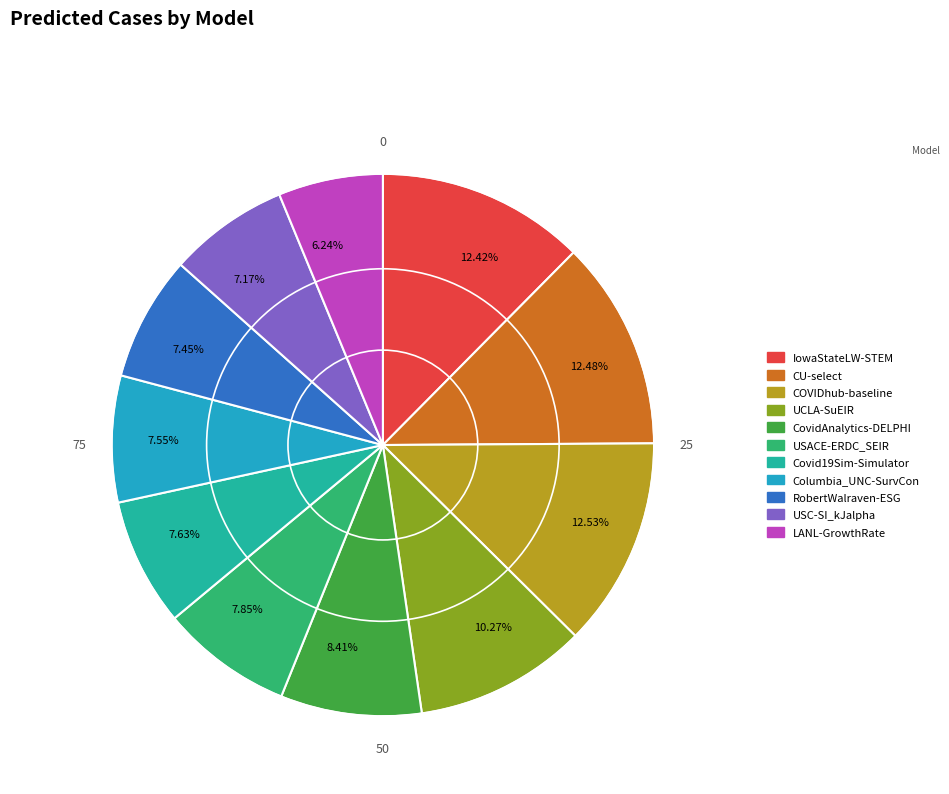

Between 7.85% and 12.48%, which is larger?

12.48%